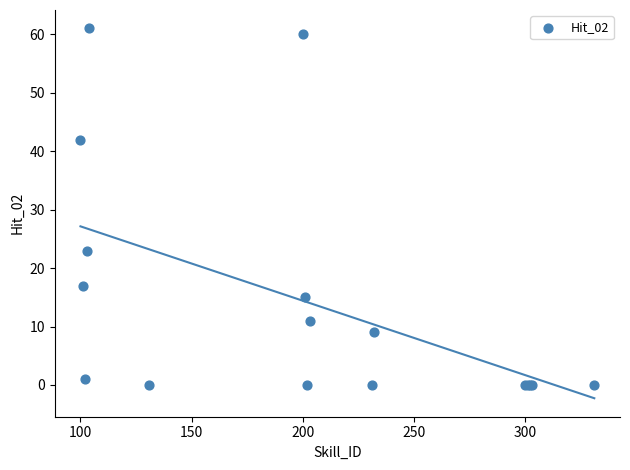

What Y value in the scatter plot is closest to 30?

23